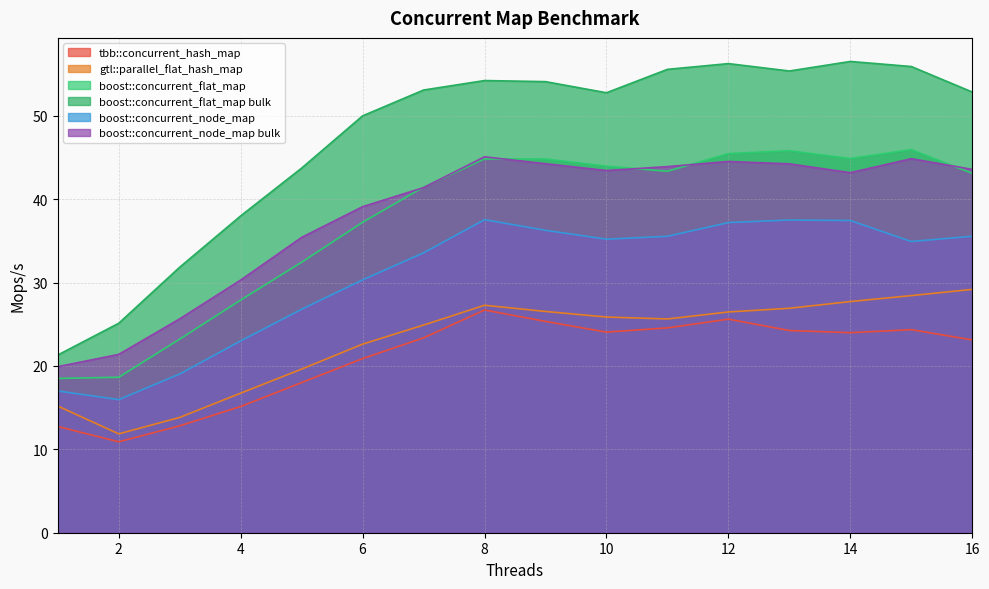

At how many categories does at least one series exceed 19?

16